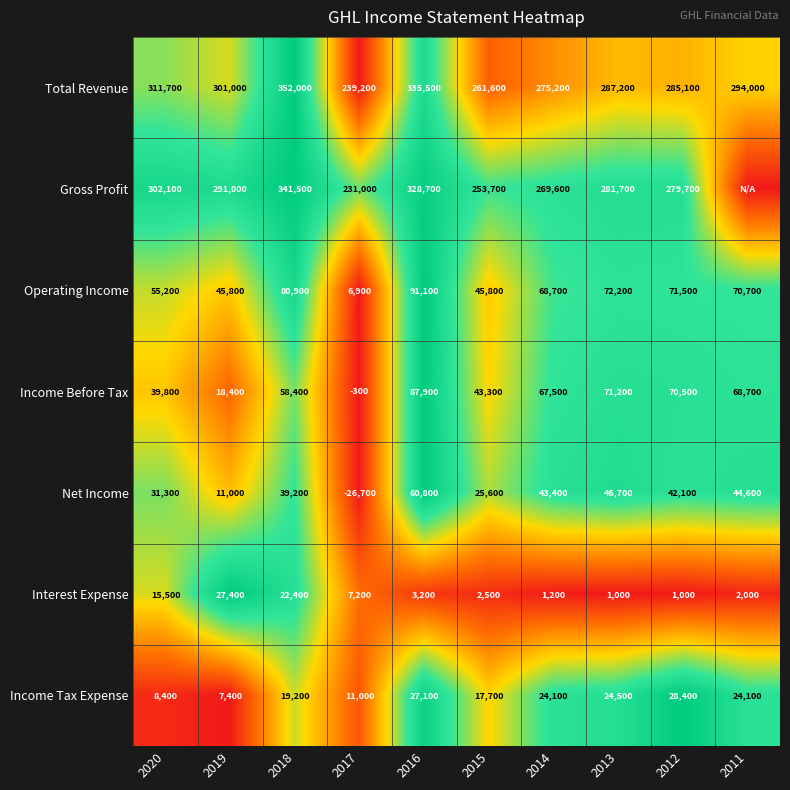

What is the difference between the Income Tax Expense values at 2017 and 2014?

13100